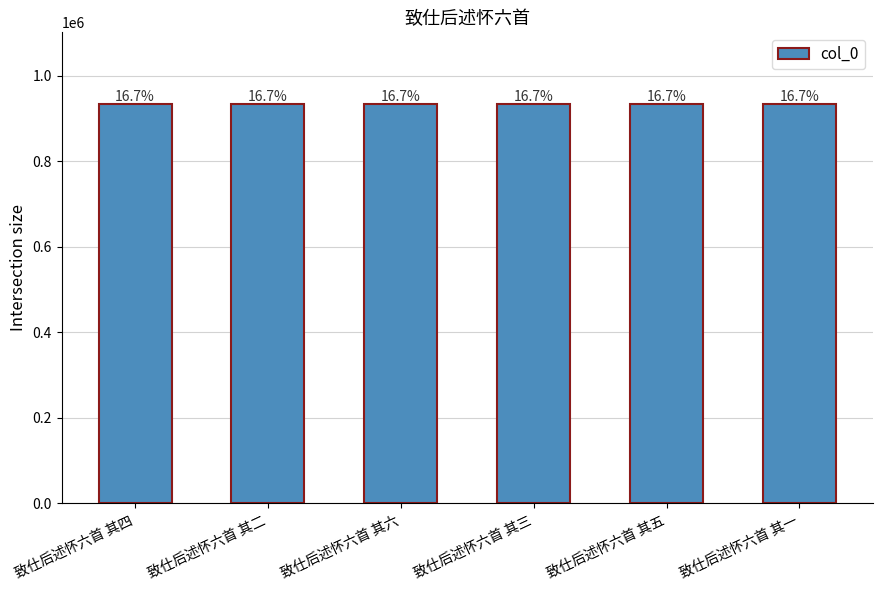

Are the bars horizontal?

No